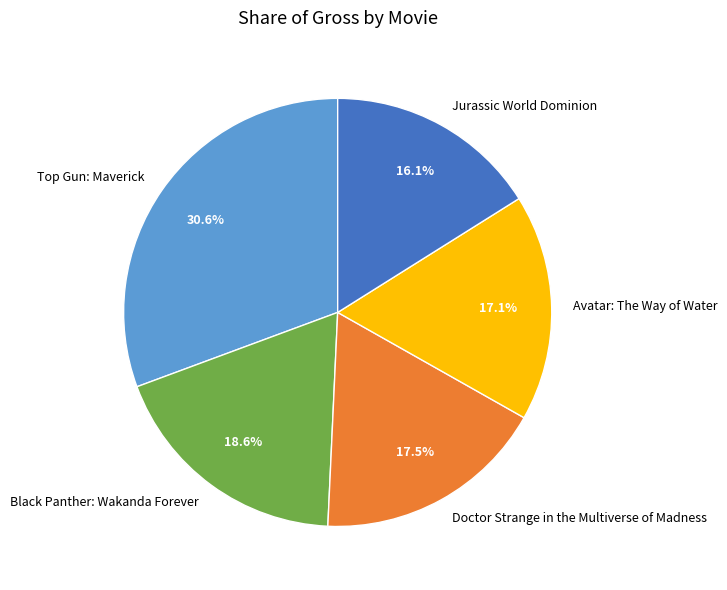

Which slice is the largest?

Top Gun: Maverick